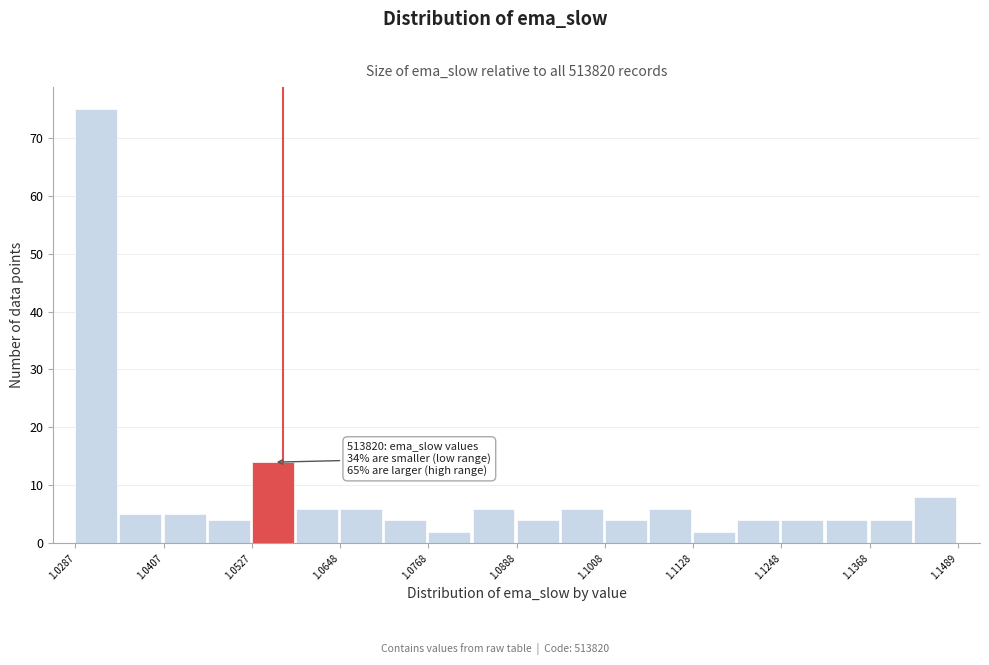

Around what value on the x-axis is the tallest bar? Give the approximate position of its centre, as read against the axis.

1.032